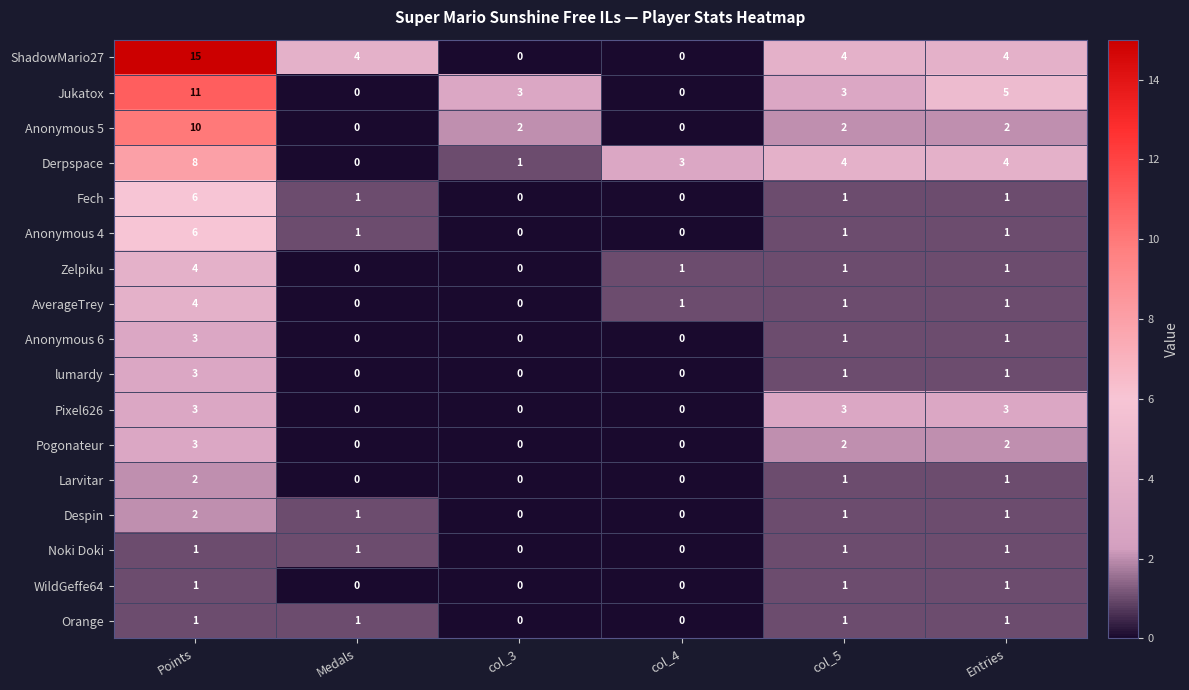

The value of Anonymous 6 at Medals is 0. True or false?

True